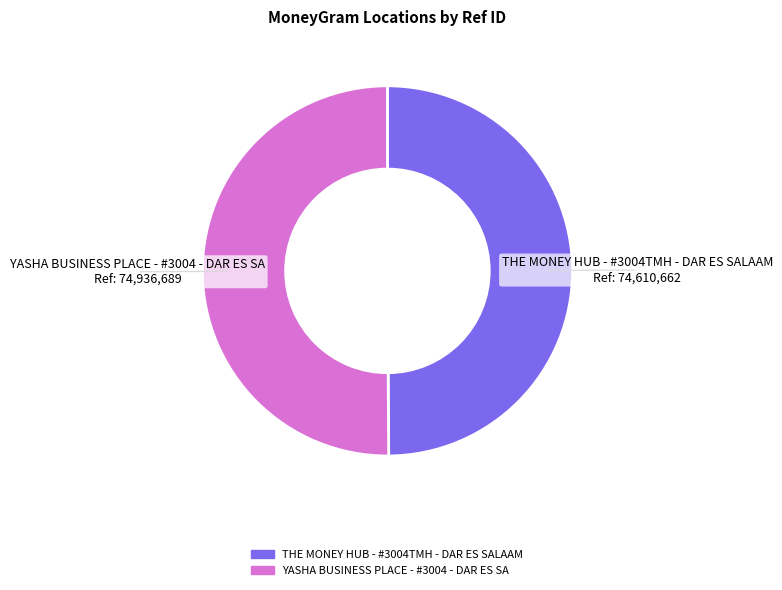

What is the ratio of the value at YASHA BUSINESS PLACE - #3004 - DAR ES SA to the value at THE MONEY HUB - #3004TMH - DAR ES SALAAM?

1.0